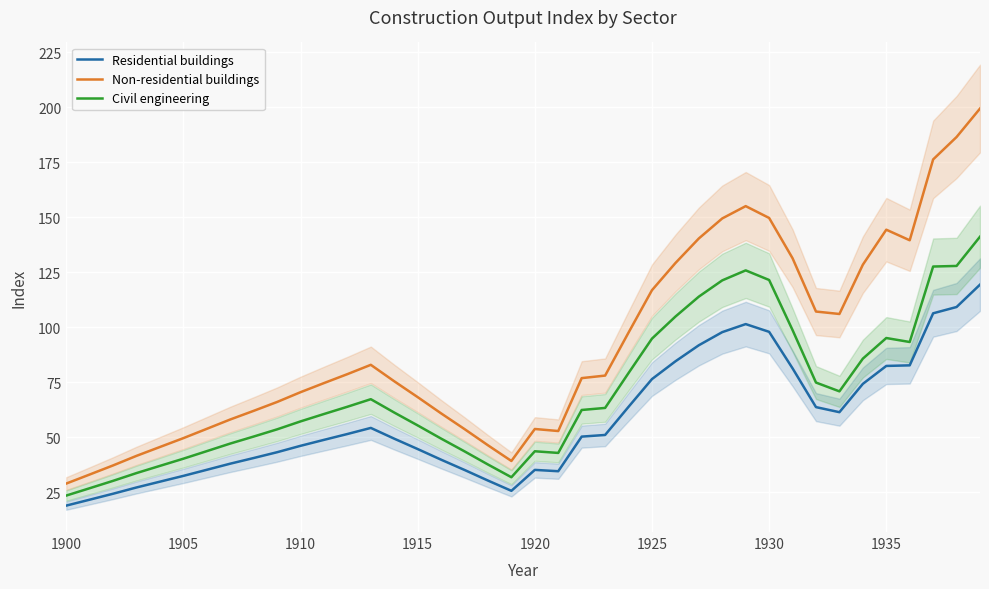

What is the average value of the Non-residential buildings series?

91.1